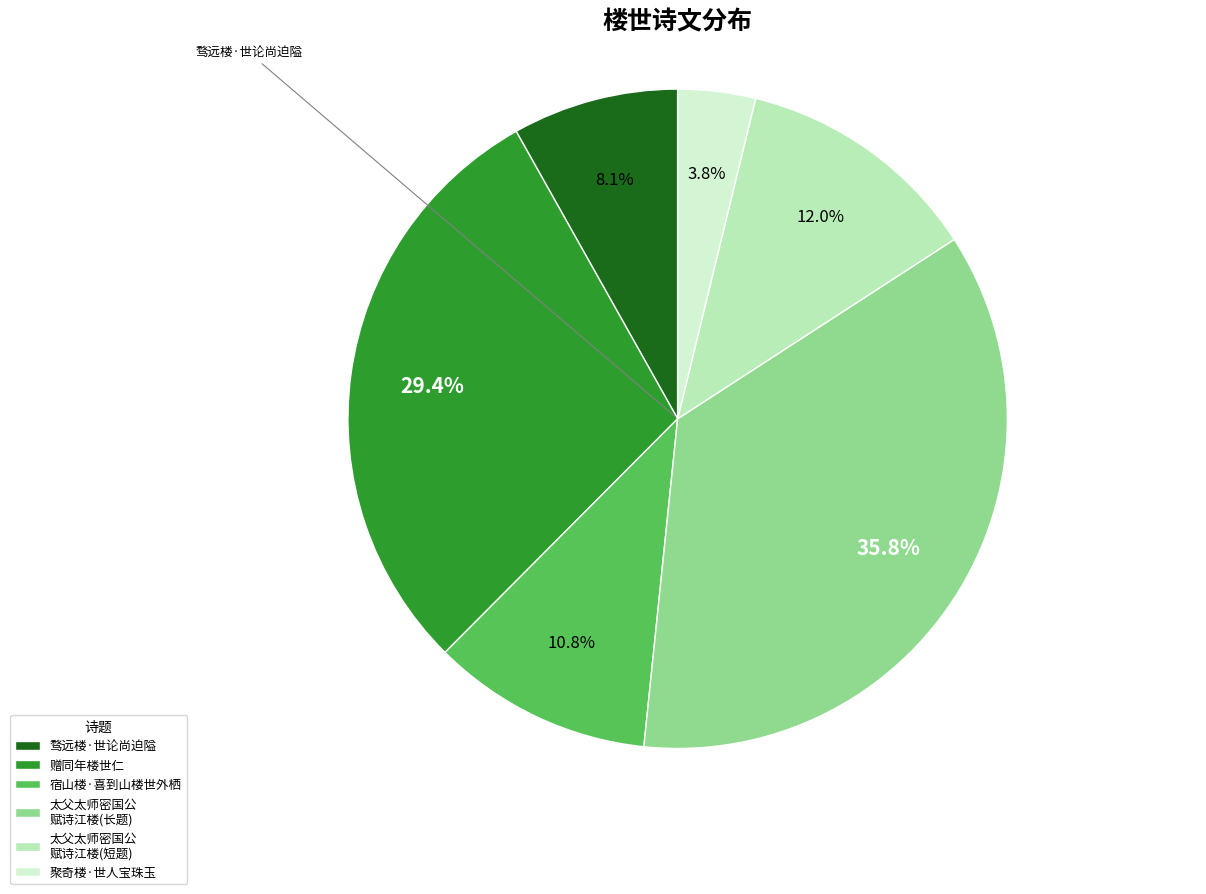

Is there a majority slice in this chart?

No